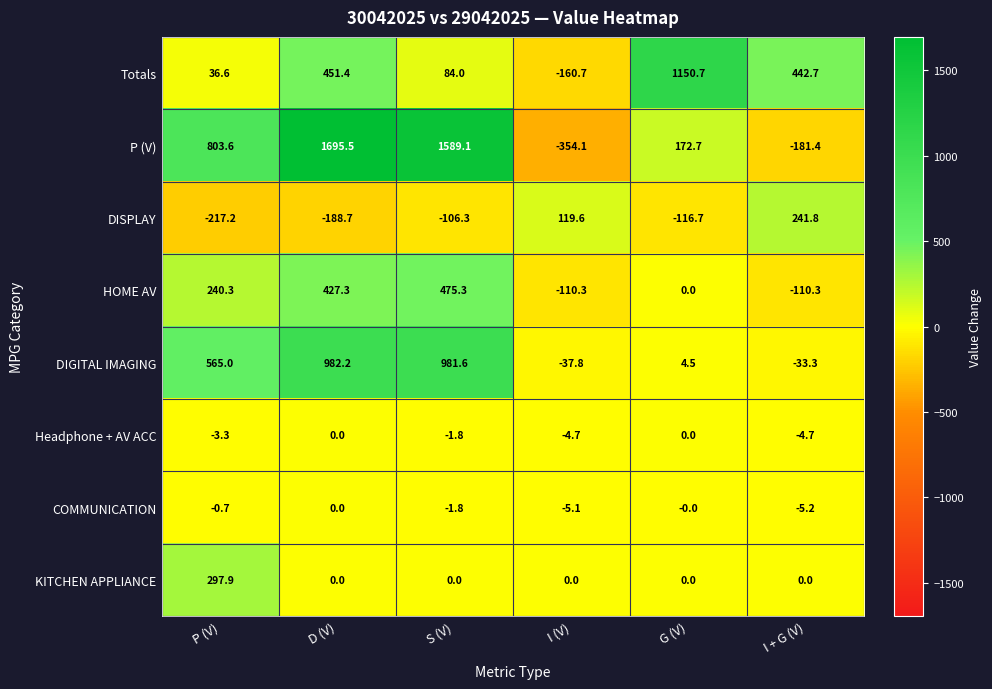

Count the number of categories in the chart.

6